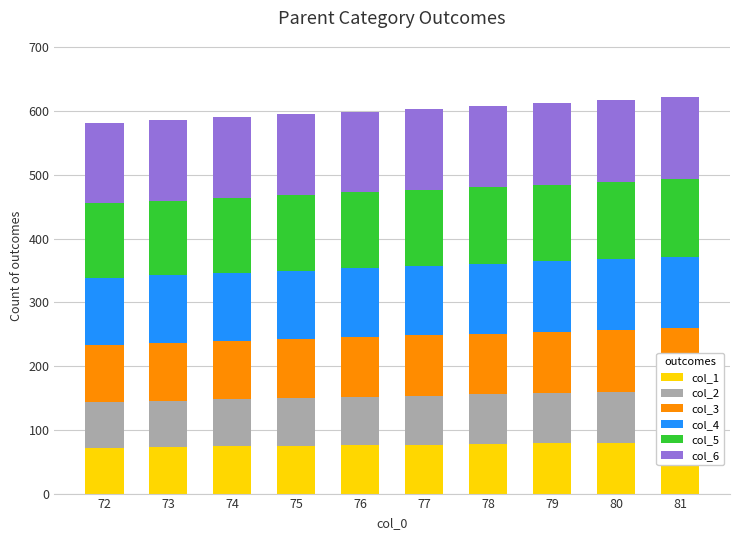

Which category has the lowest value across all series?

72